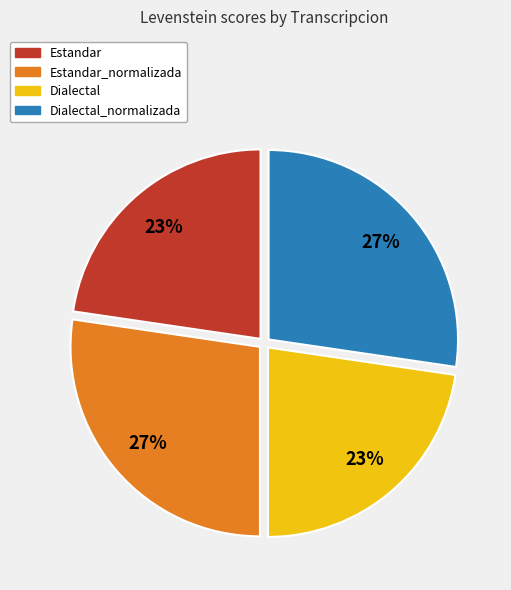

Is there a majority slice in this chart?

No